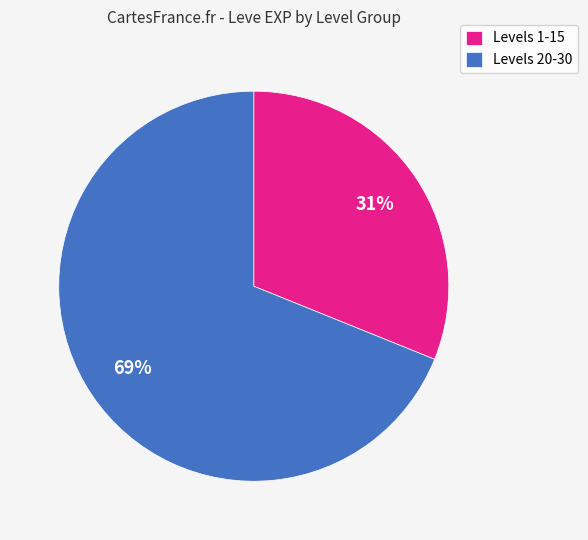

Do Levels 20-30 and Levels 1-15 together represent more than half of the pie?

Yes